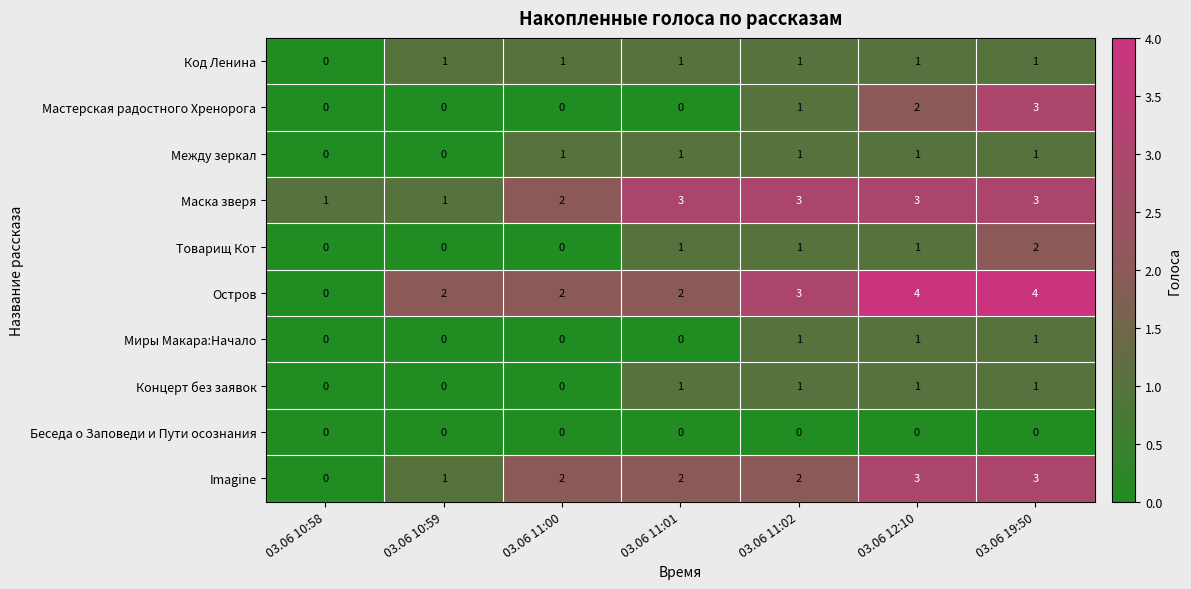

Which series has the largest range (max minus min)?

Остров